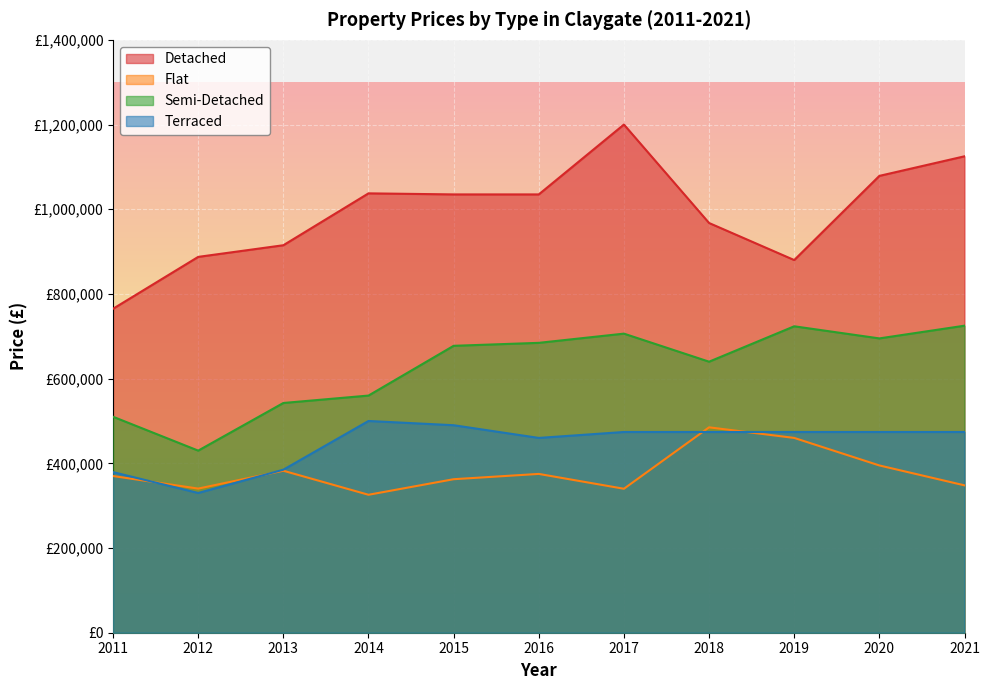

List the series in order of their peak value, lowest first.

Flat, Terraced, Semi-Detached, Detached